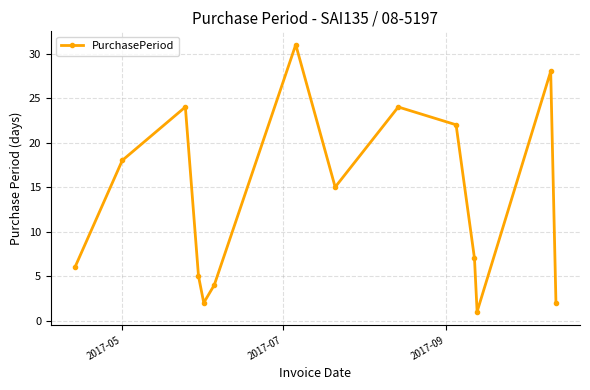

What is the maximum value shown in the chart?

31